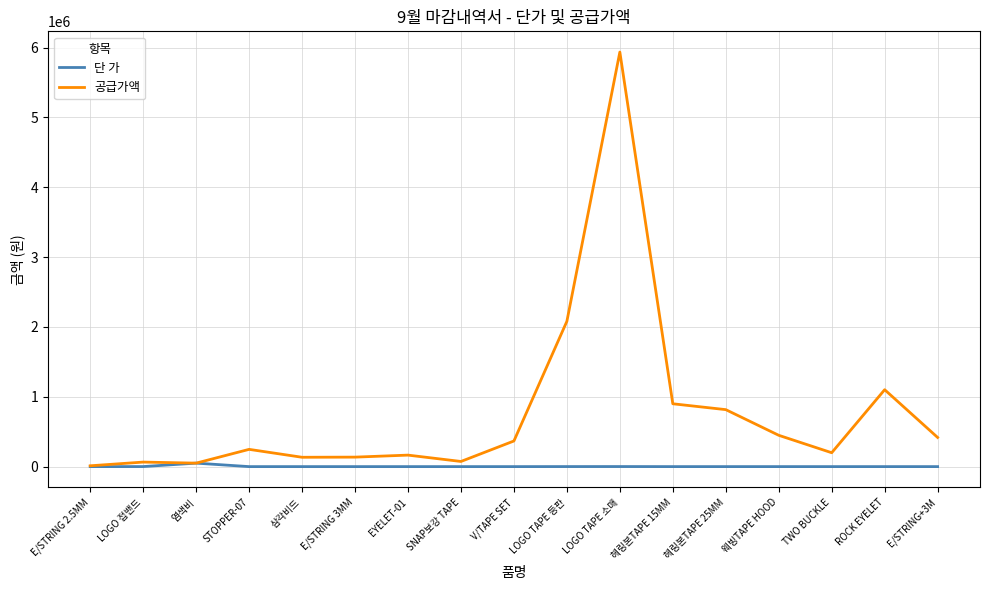

Which series has the largest range (max minus min)?

공급가액